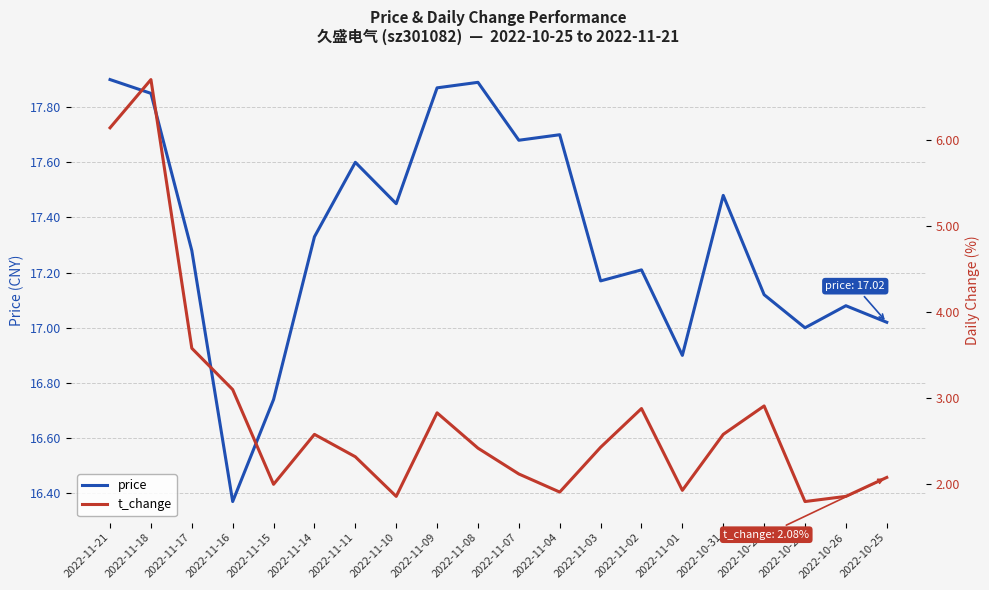

What is the difference between the maximum and second lowest values in the t_change series?

4.8